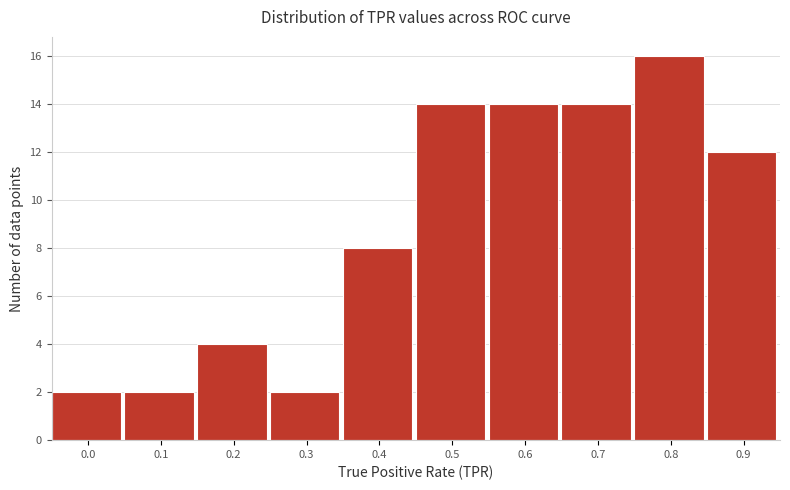

Reading left to right, transcribe all the data shown in this chart.

2	2	4	2	8	14	14	14	16	12